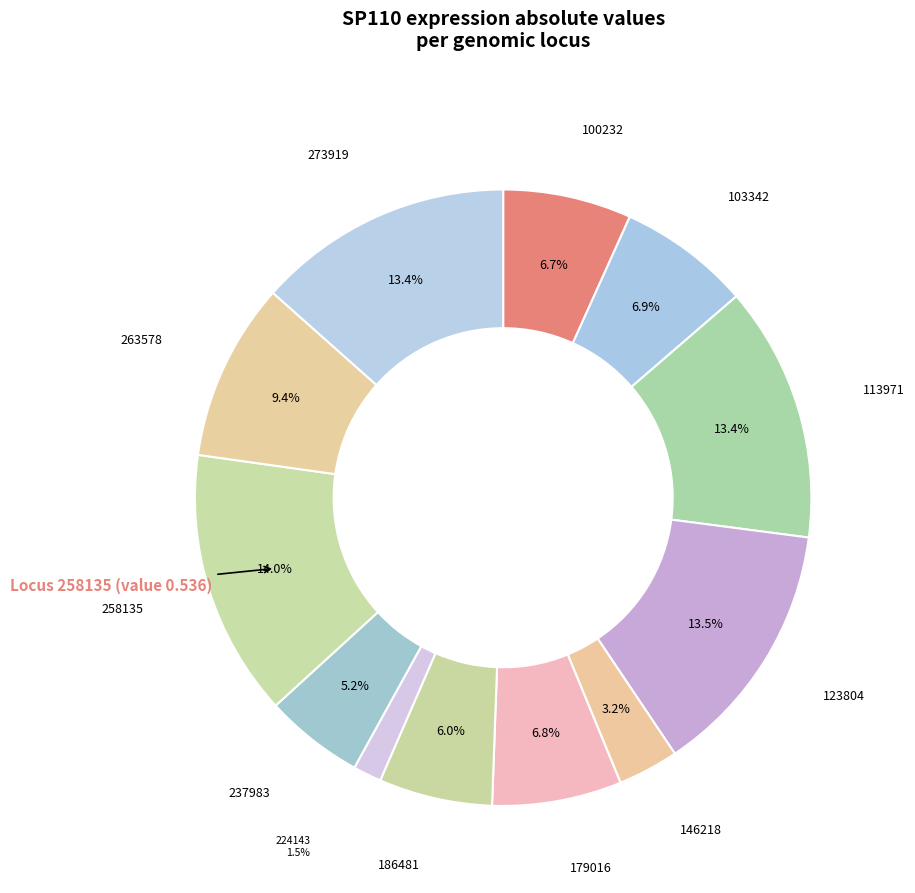

To the nearest percent, what is the difference between the largest and smallest slice percentages?

13%